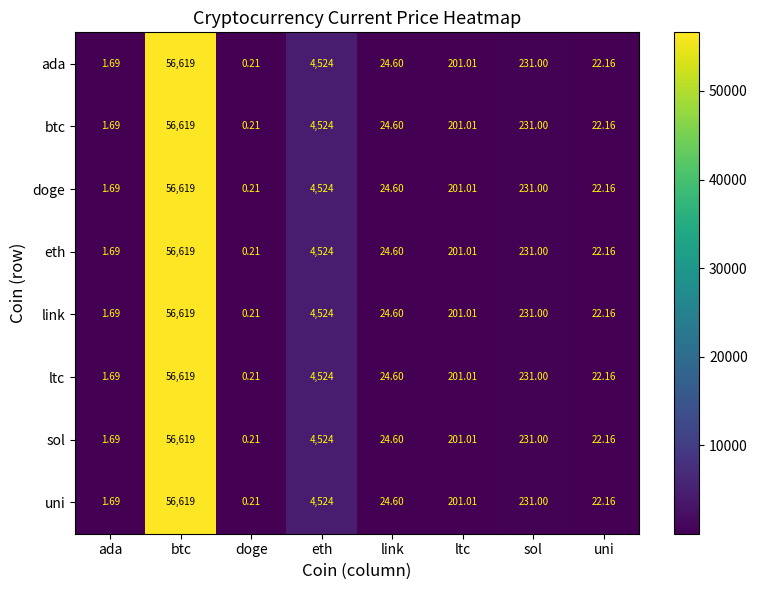

At which category is the sum across all series the highest?

btc